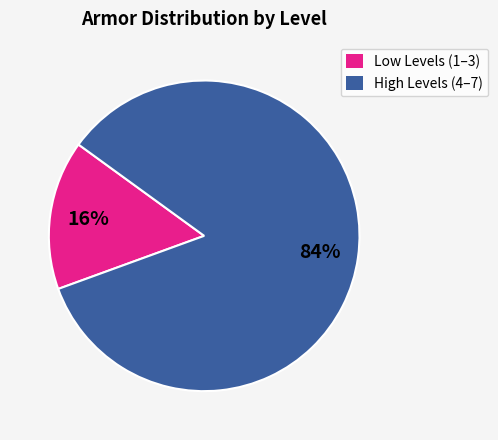

True or false: High Levels (4–7) accounts for 77% of the total.

False